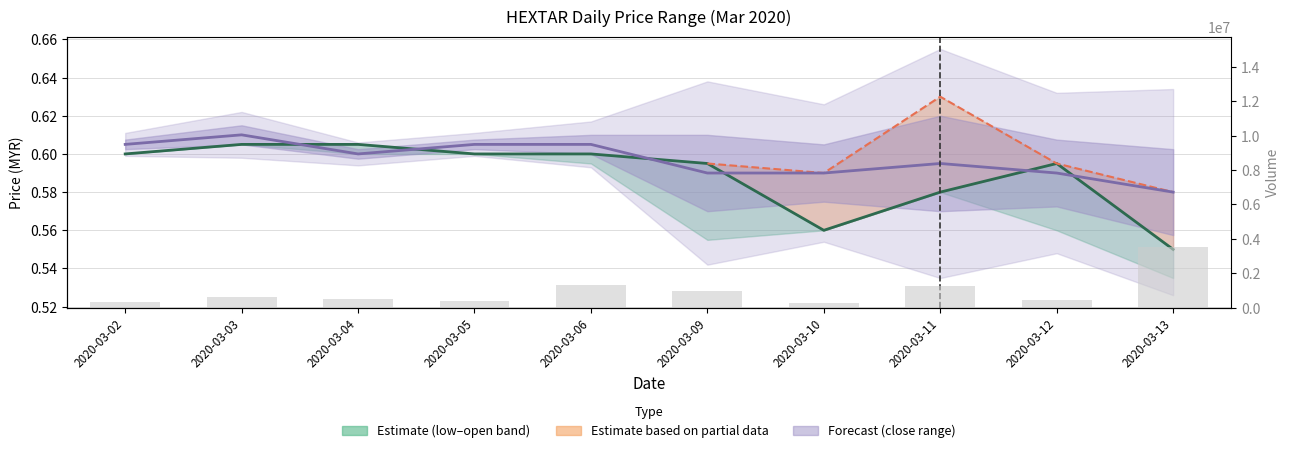

What is the highest value of the open series?

0.6